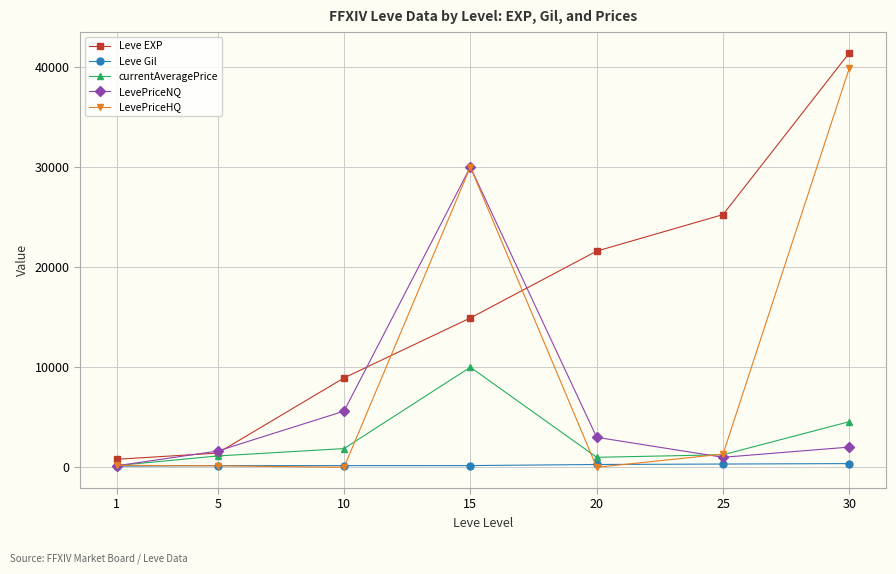

What is the maximum value shown in the chart?

41410.0